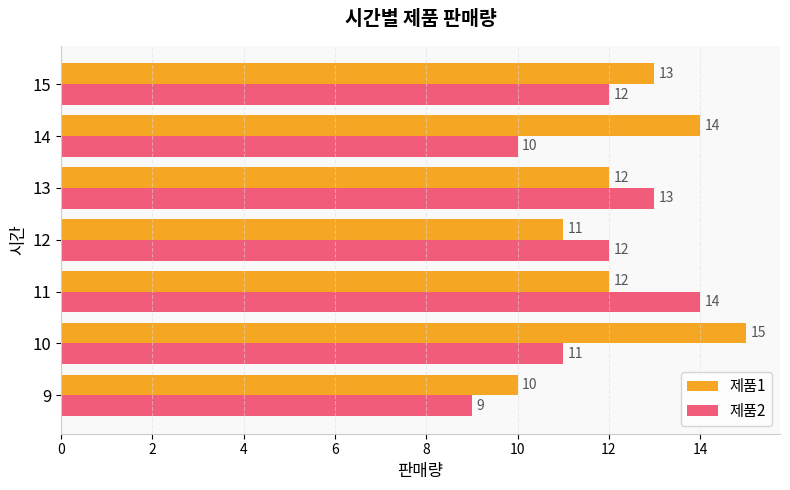

At which label is 제품2 closest to 11?

10